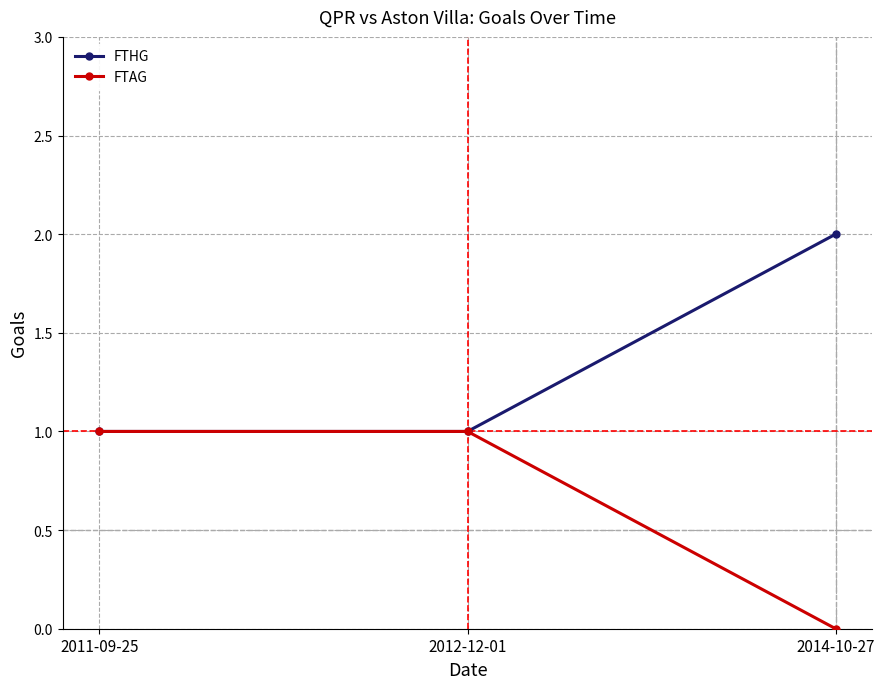

What is the value of the FTHG point at the 1st from the left?

1